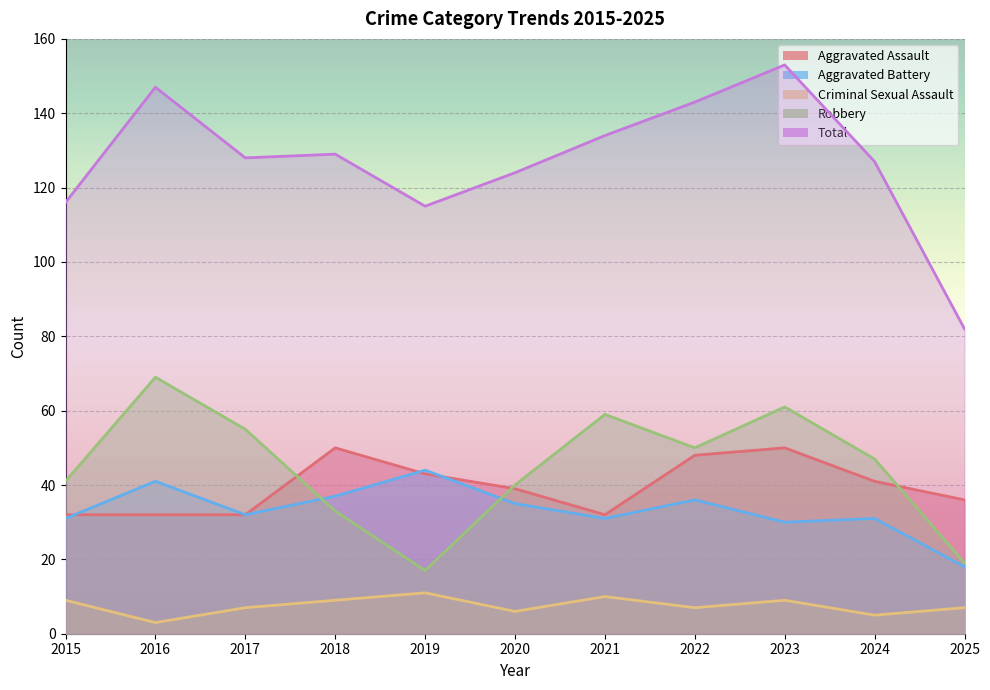

True or false: Criminal Sexual Assault and Aggravated Battery intersect in this chart.

False